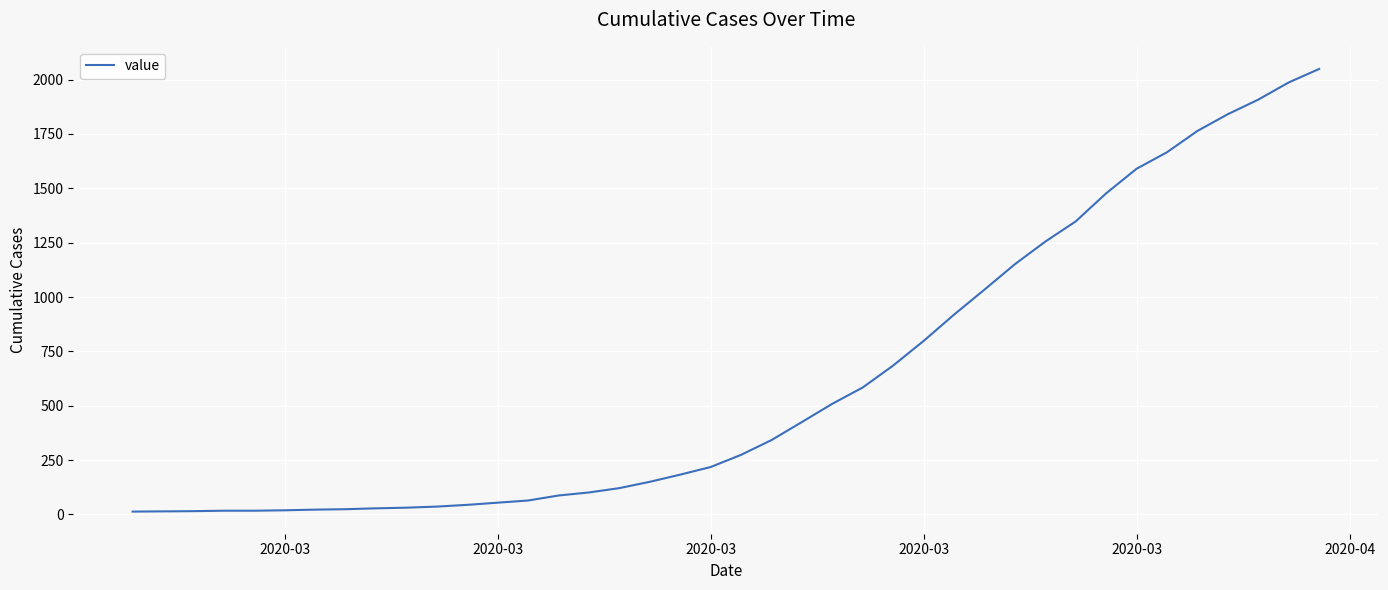

What is the difference between the maximum and minimum values?

2036